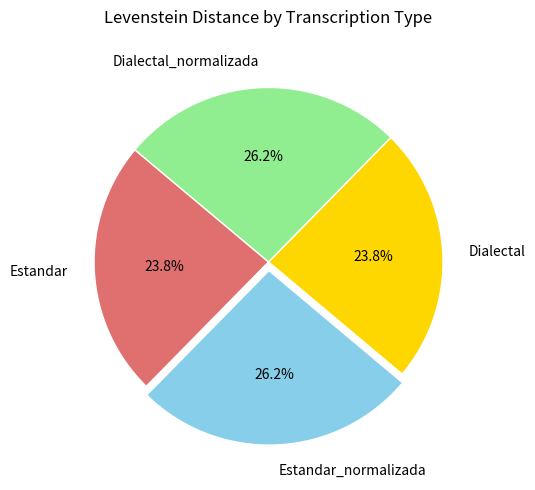

What is the ratio of the value at Estandar to the value at Dialectal?

1.0